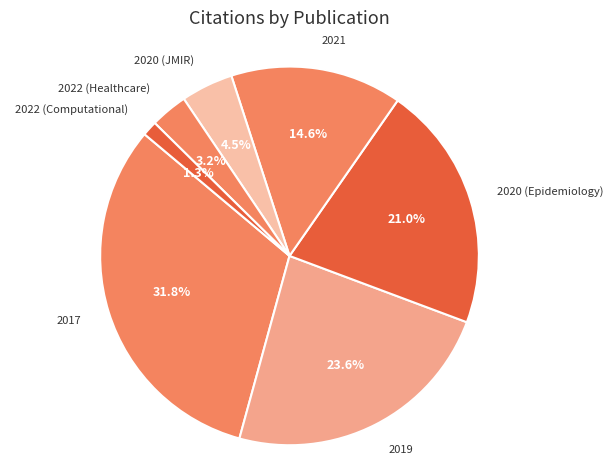

Does 2020 (Epidemiology) represent more than half of the total?

No